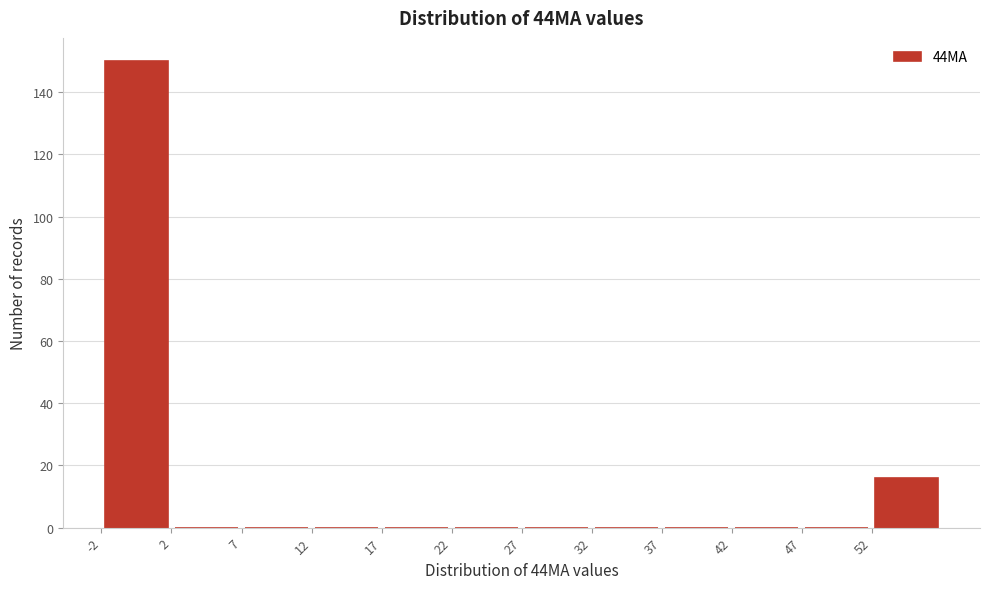

Reading left to right, transcribe this chart: for each bar, give the range it covers on the x-axis and its height. The values are not printed on the chart, so give them approximately, as read against the axis.

-2.5 to 2.5: 150
2.5 to 7.5: 0
7.5 to 12.5: 0
12.5 to 17.5: 0
17.5 to 22.5: 0
22.5 to 27.5: 0
27.5 to 32.5: 0
32.5 to 37.5: 0
37.5 to 42.5: 0
42.5 to 47.5: 0
47.5 to 52.5: 0
52.5 to 57.5: 16